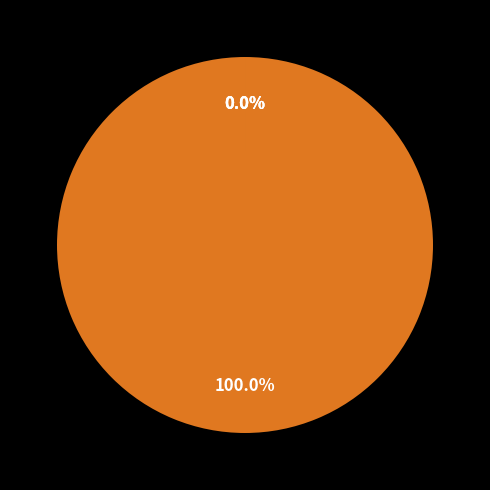

To the nearest percent, what is the average slice percentage?

25%